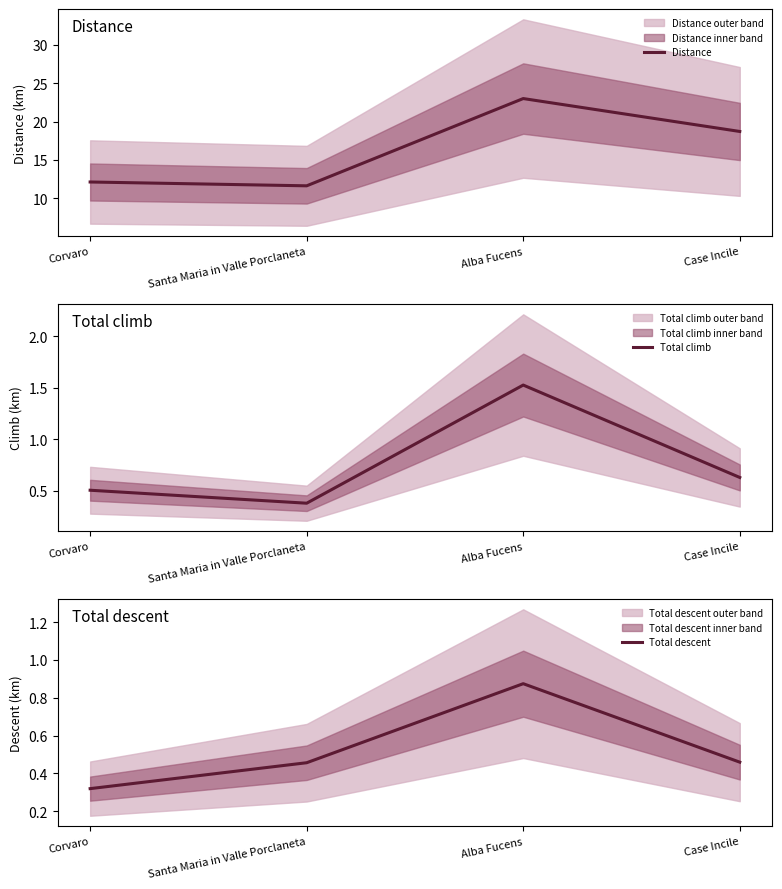

How many lines are shown in the chart?

3